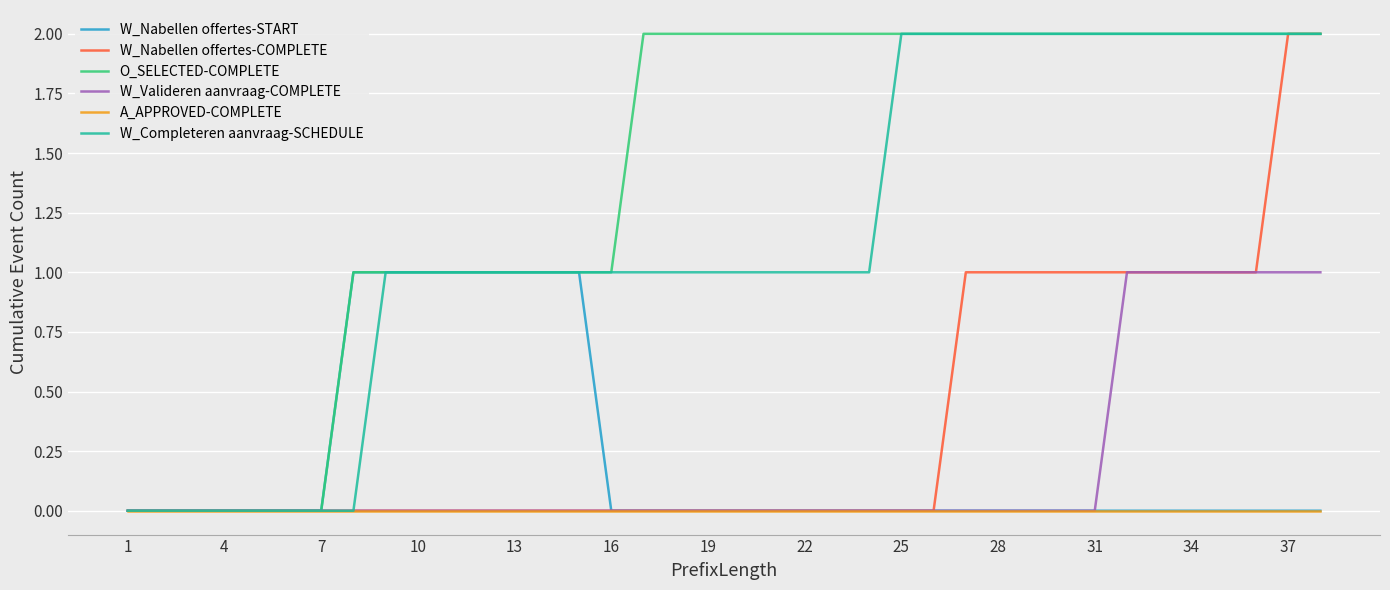

Which series has the largest total across all categories?

O_SELECTED-COMPLETE